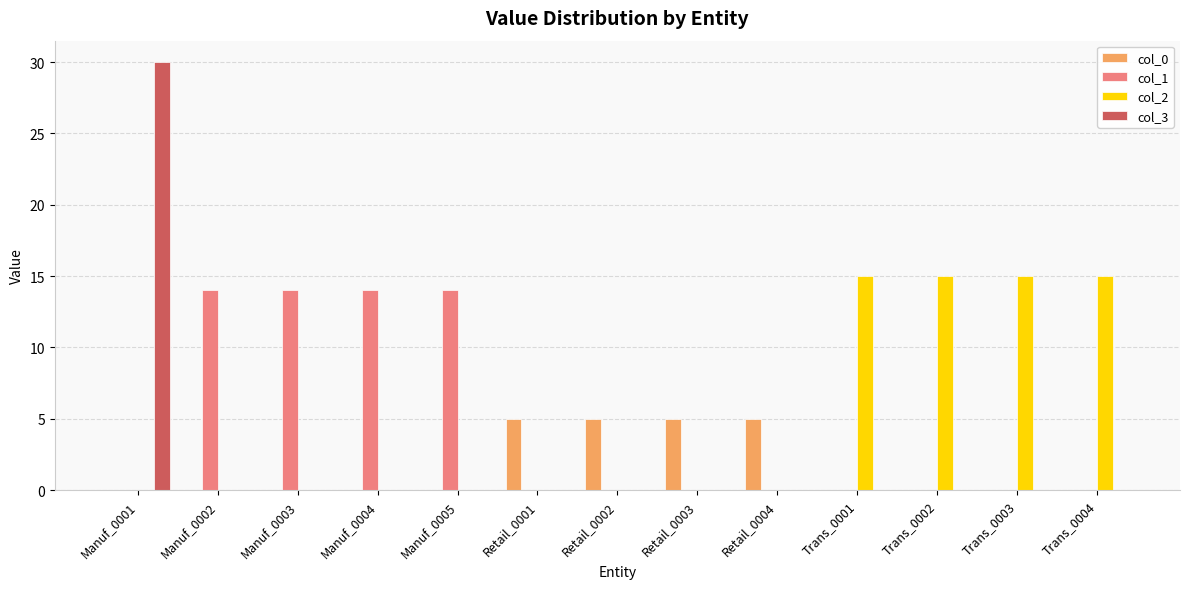

What is the sum of the col_3 values at Manuf_0001 and Trans_0001?

30